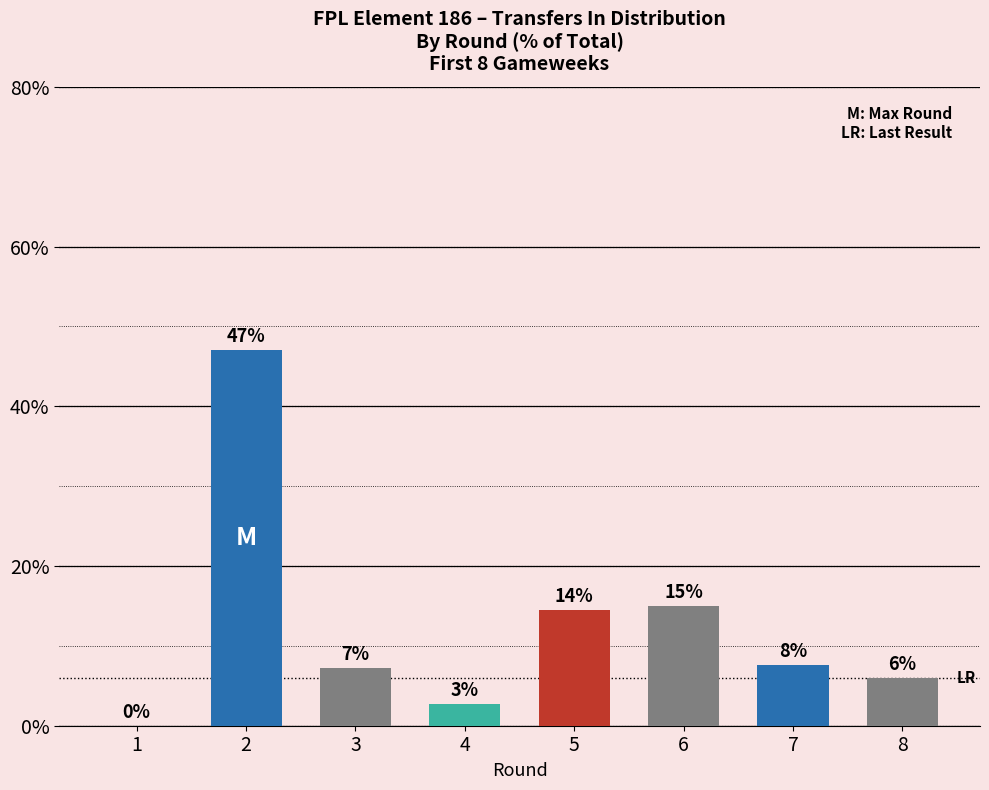

Count the number of values greater than 7.

5